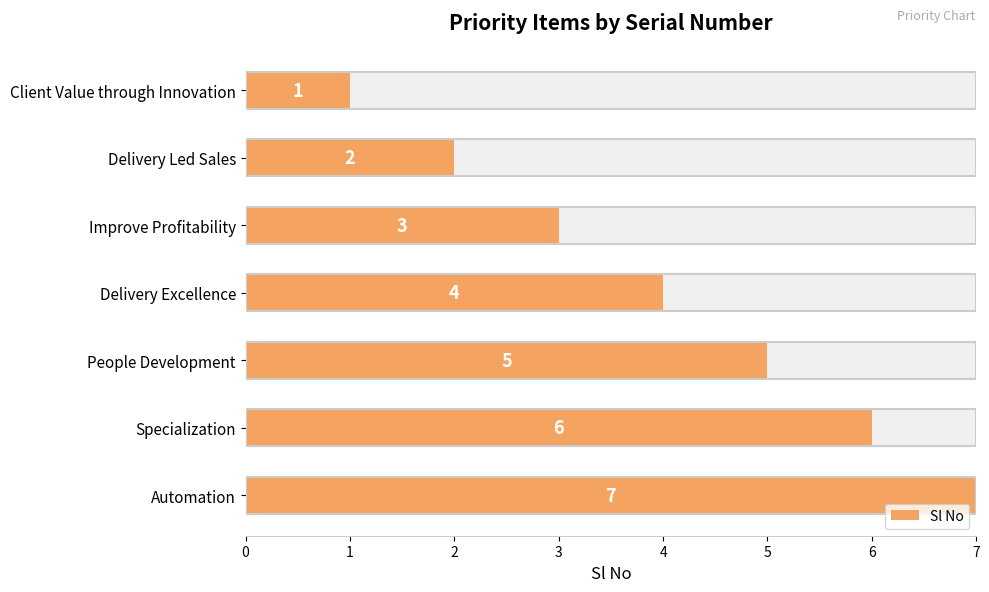

What is the value of the 5th bar from the left?

5